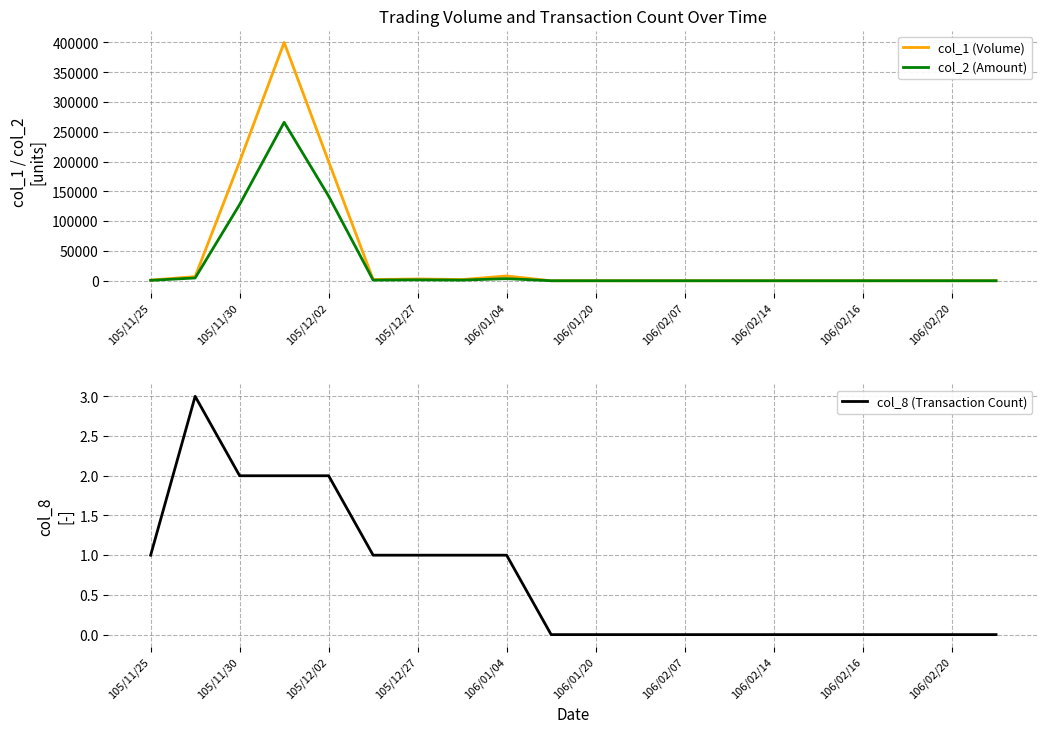

The value of col_1 (Volume) at 105/11/30 is 74729. True or false?

False